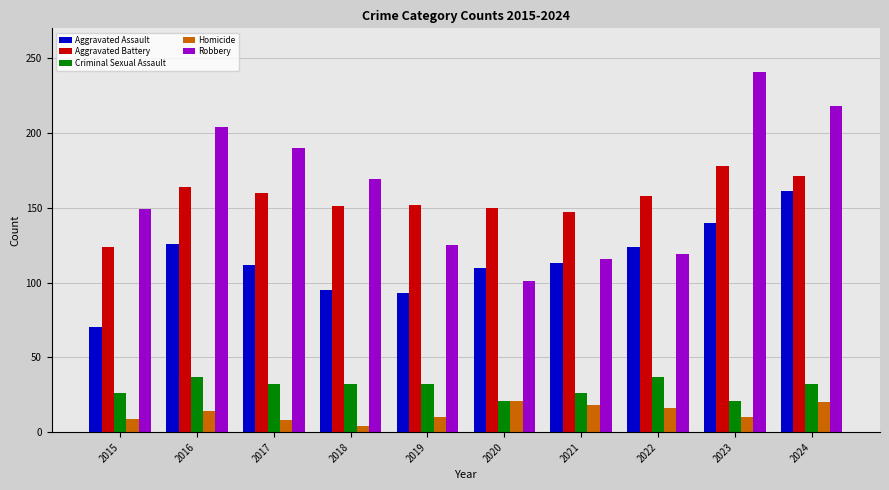

List the series in order of their peak value, highest first.

Robbery, Aggravated Battery, Aggravated Assault, Criminal Sexual Assault, Homicide